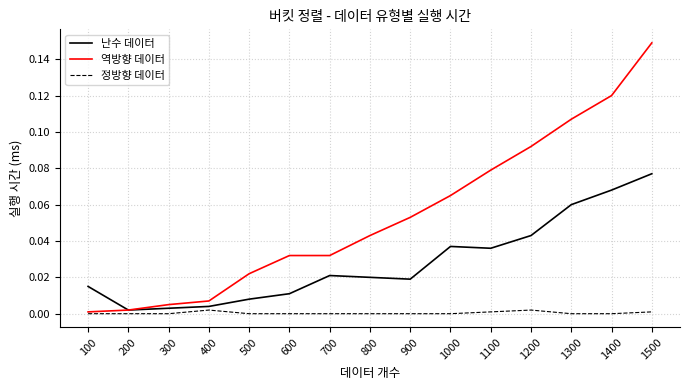

At which category is the sum across all series the highest?

1500